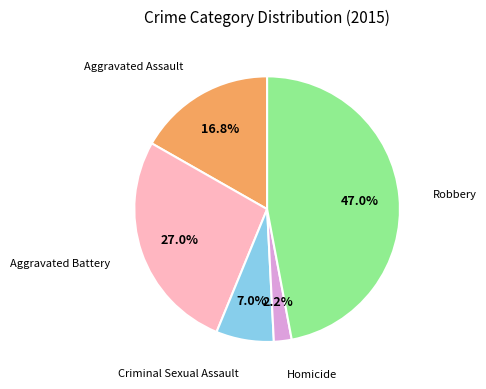

Is there a majority slice in this chart?

No